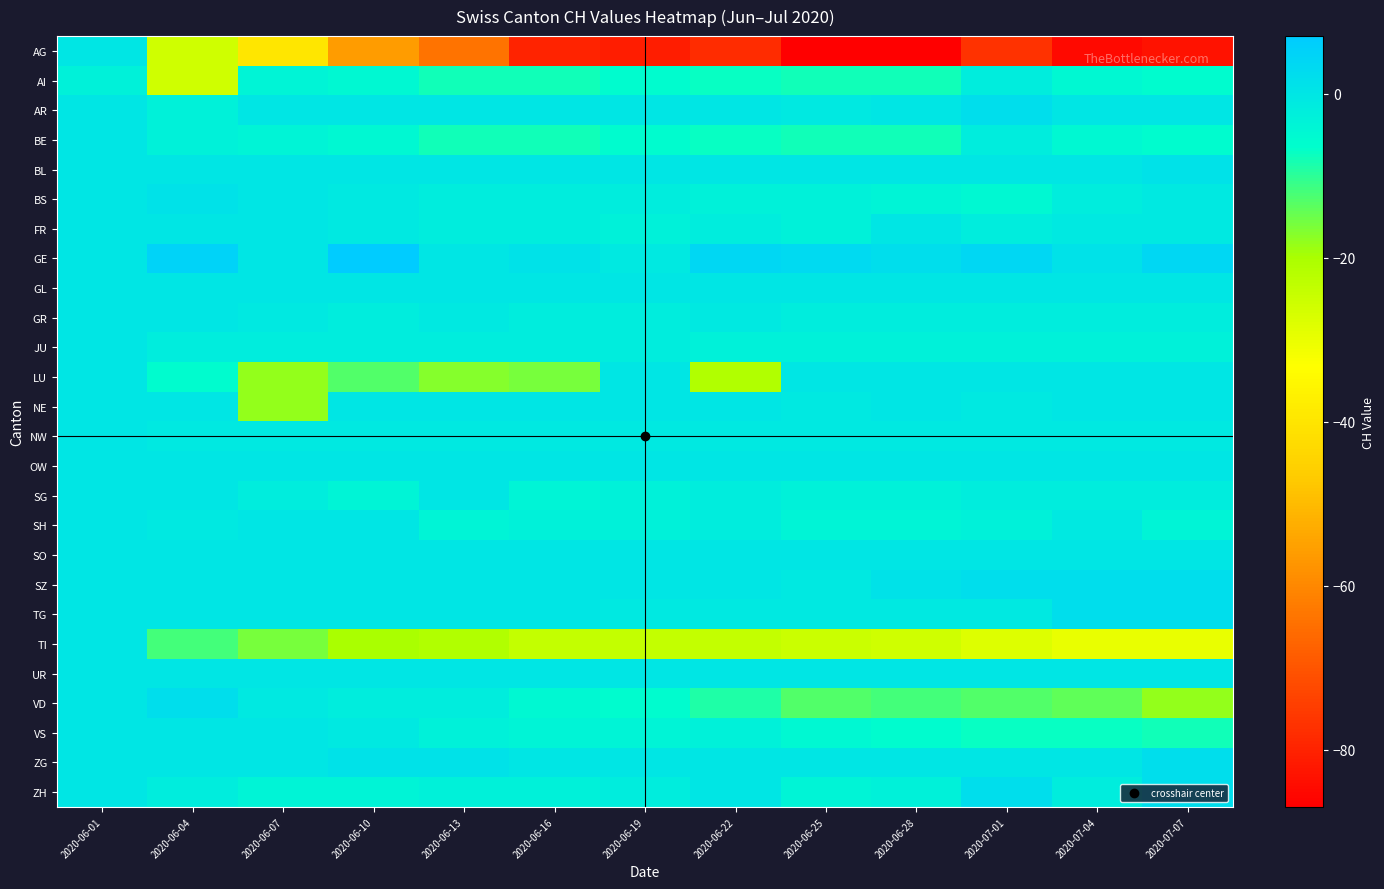

Rank the series by their maximum value, from highest to lowest.

GE, AR, SZ, TG, VD, ZG, ZH, BL, BS, AG, BE, FR, GL, GR, JU, LU, NE, NW, OW, SG, SH, SO, TI, UR, VS, AI